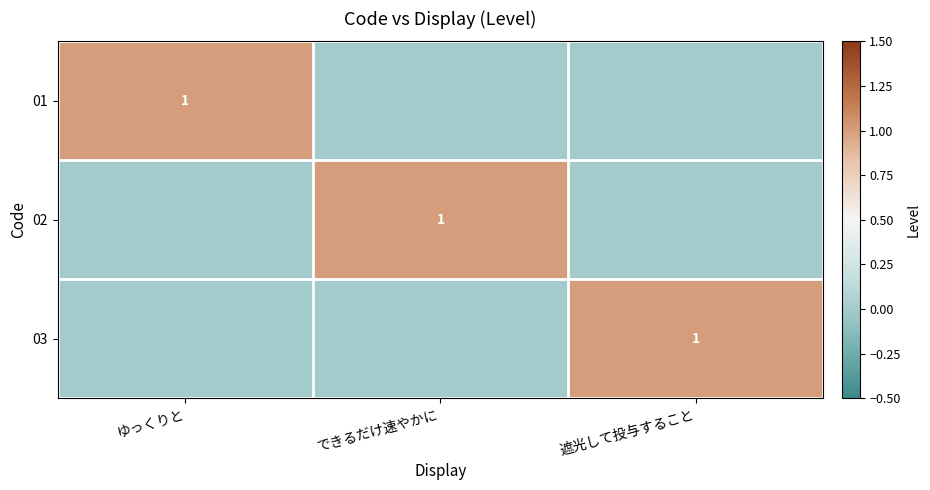

The 03 series shows 2 at 遮光して投与すること. True or false?

False